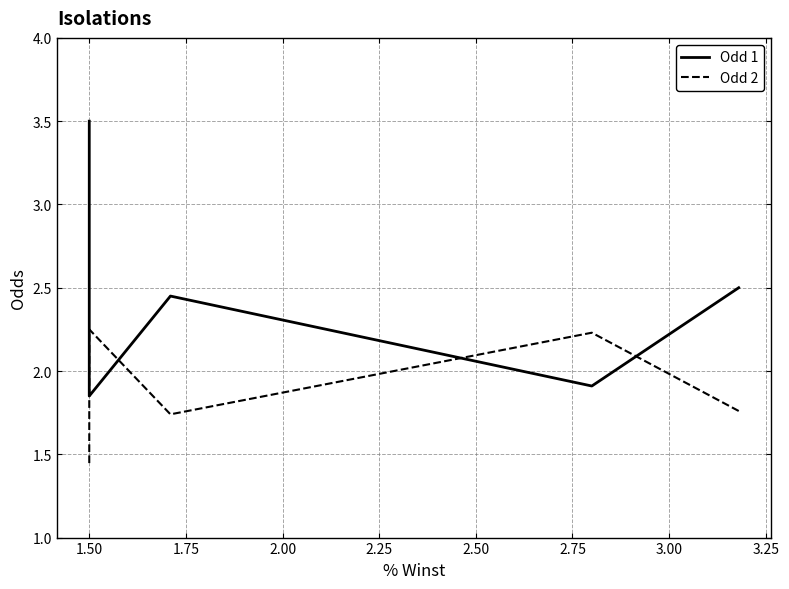

How many values in the Odd 1 series are below 2?

2